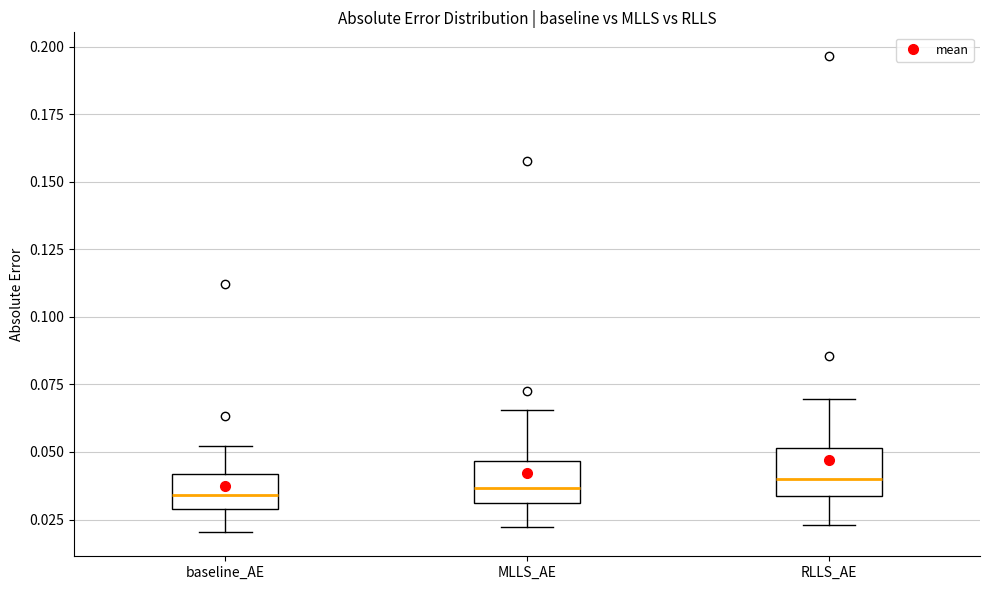

Reading left to right, read every box against the y-axis: the position of its median line, the range the box covers, and the ends of its whiskers. The values are not printed on the chart, so give them approximately, as read against the axis.

baseline_AE: median 0.035, box 0.030 to 0.040, whiskers 0.020 to 0.050
MLLS_AE: median 0.035, box 0.030 to 0.045, whiskers 0.020 to 0.065
RLLS_AE: median 0.040, box 0.035 to 0.050, whiskers 0.025 to 0.070